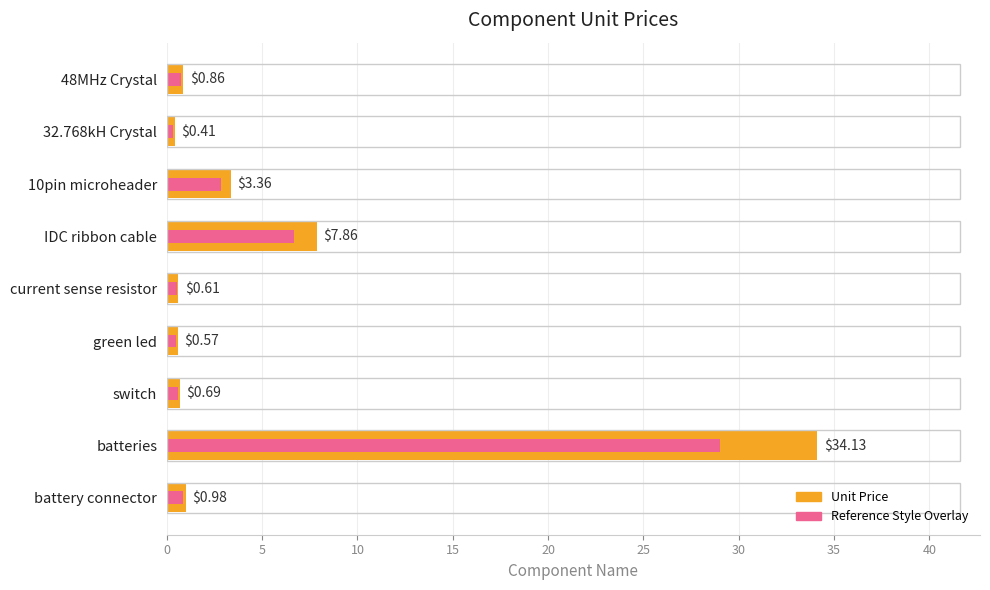

True or false: 85% of Unit Price (style ref) has a value of 0.2 at green led.

False